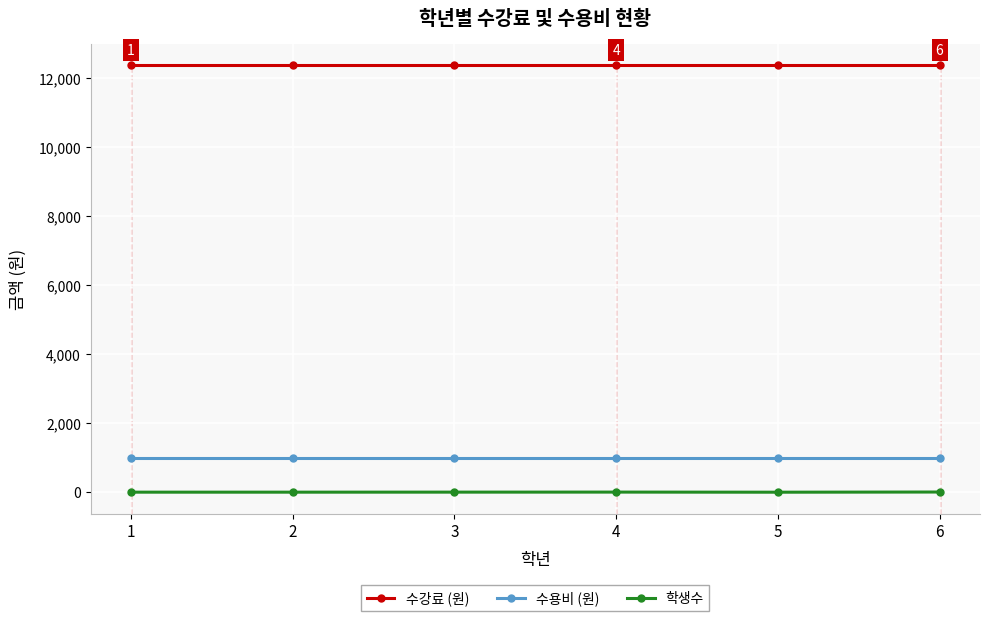

What is the total value across all series at 2?

13354